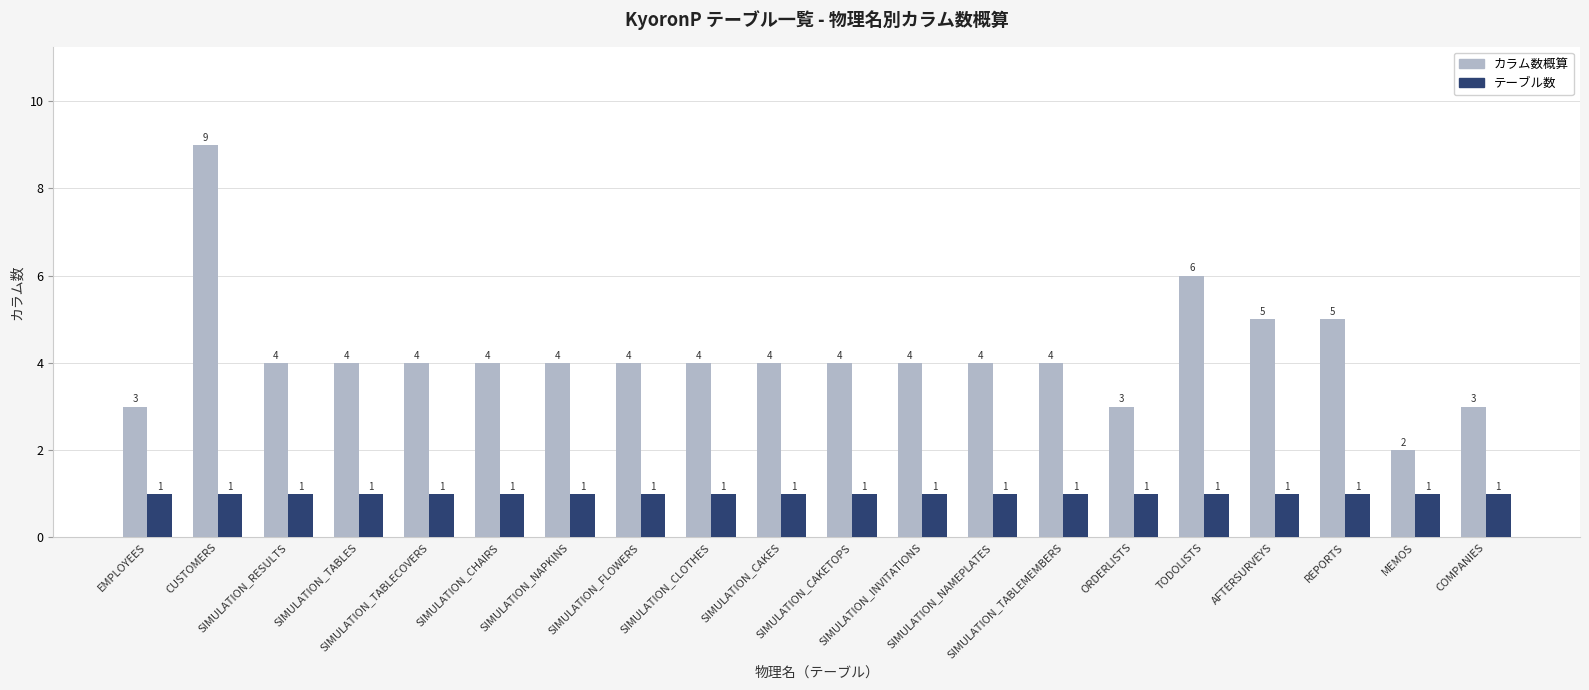

How many bars are there in each group?

2